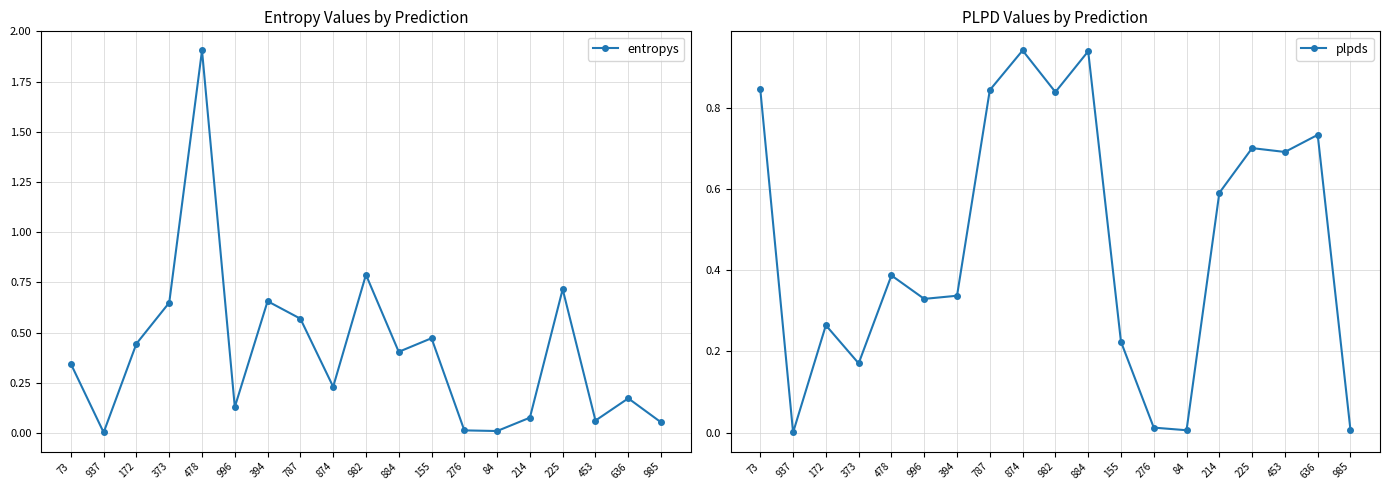

True or false: entropys has more than 2 points higher than both neighbors.

True